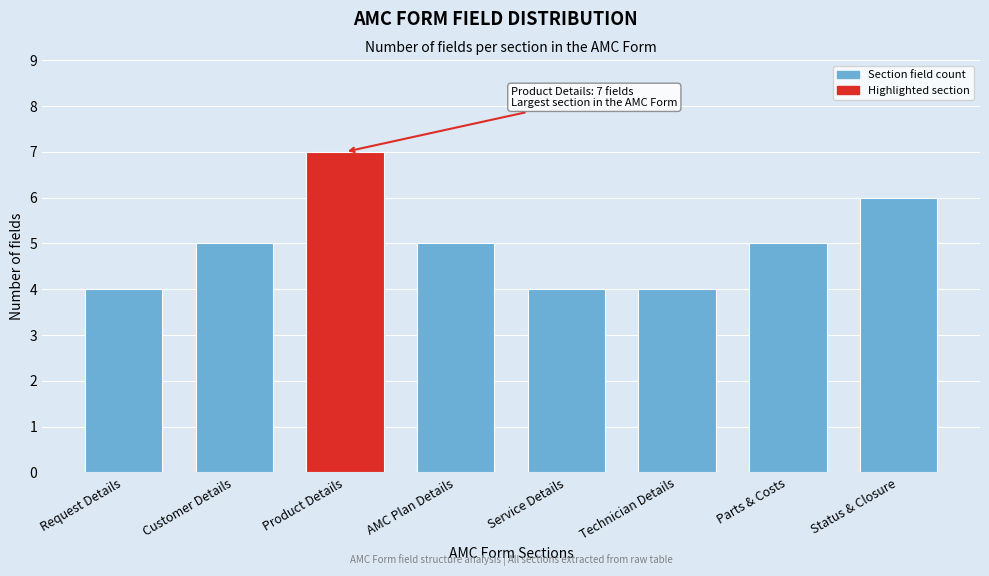

Reading right to left, transcribe all the data shown in this chart.

6	5	4	4	5	7	5	4